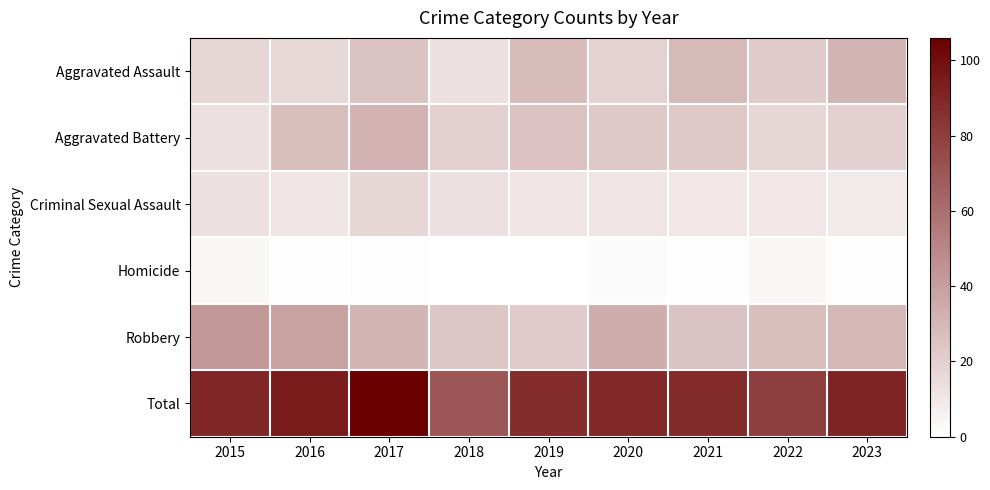

Reading right to left, transcribe all the data shown in this chart.

Aggravated Assault: 2023=31	2022=22	2021=29	2020=19	2019=28	2018=13	2017=25	2016=16	2015=17
Aggravated Battery: 2023=20	2022=17	2021=23	2020=23	2019=26	2018=20	2017=32	2016=27	2015=13
Criminal Sexual Assault: 2023=9	2022=10	2021=10	2020=11	2019=11	2018=13	2017=17	2016=11	2015=13
Homicide: 2023=1	2022=4	2021=1	2020=2	2019=0	2018=0	2017=1	2016=1	2015=4
Robbery: 2023=30	2022=27	2021=25	2020=34	2019=22	2018=24	2017=31	2016=39	2015=43
Total: 2023=91	2022=80	2021=88	2020=89	2019=87	2018=70	2017=106	2016=94	2015=90